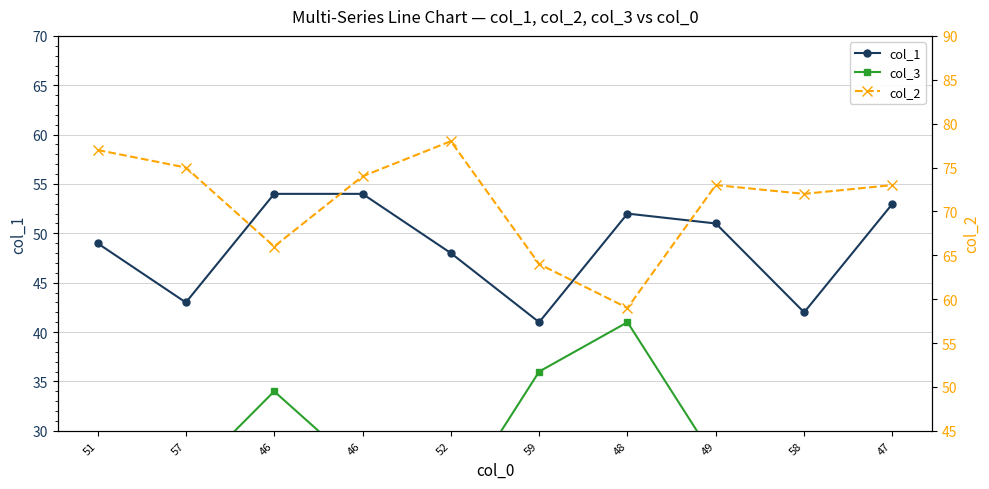

True or false: col_2 and col_1 intersect in this chart.

False